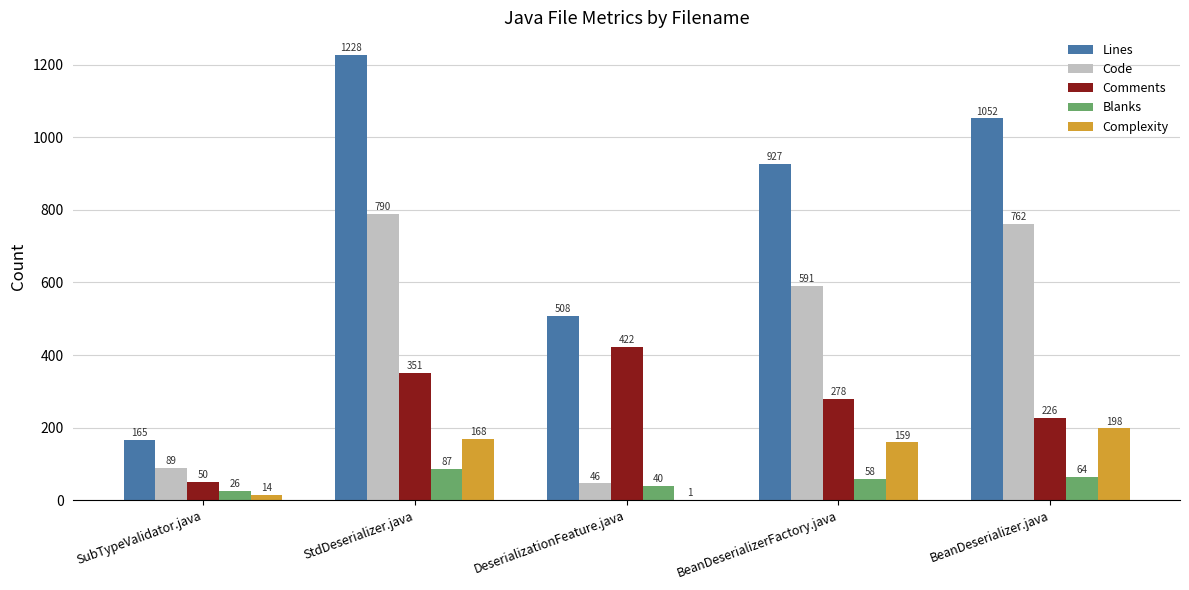

Reading right to left, transcribe all the data shown in this chart.

Lines: 1052	927	508	1228	165
Code: 762	591	46	790	89
Comments: 226	278	422	351	50
Blanks: 64	58	40	87	26
Complexity: 198	159	1	168	14